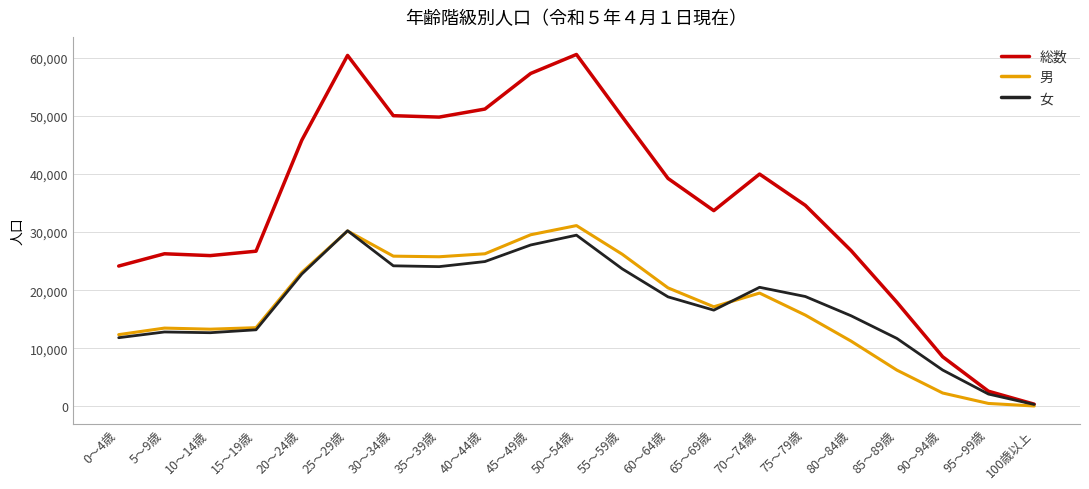

How many categories are shown in the chart?

21